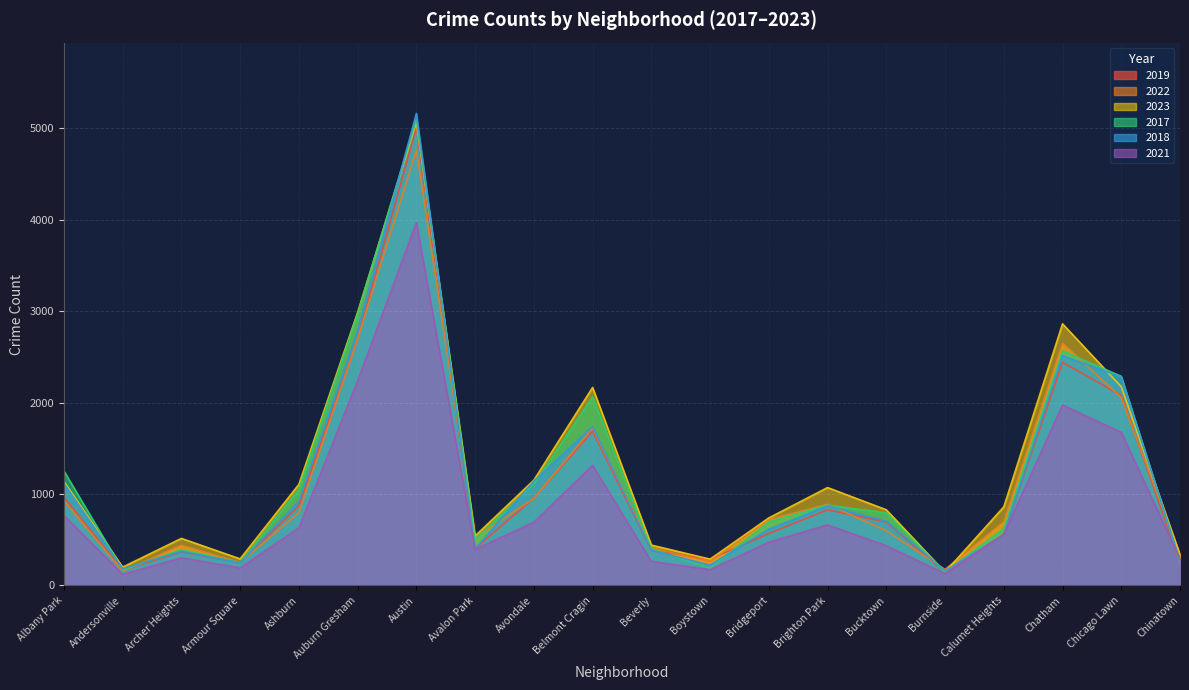

Is it true that 2018 equals 924 at Ashburn?

True